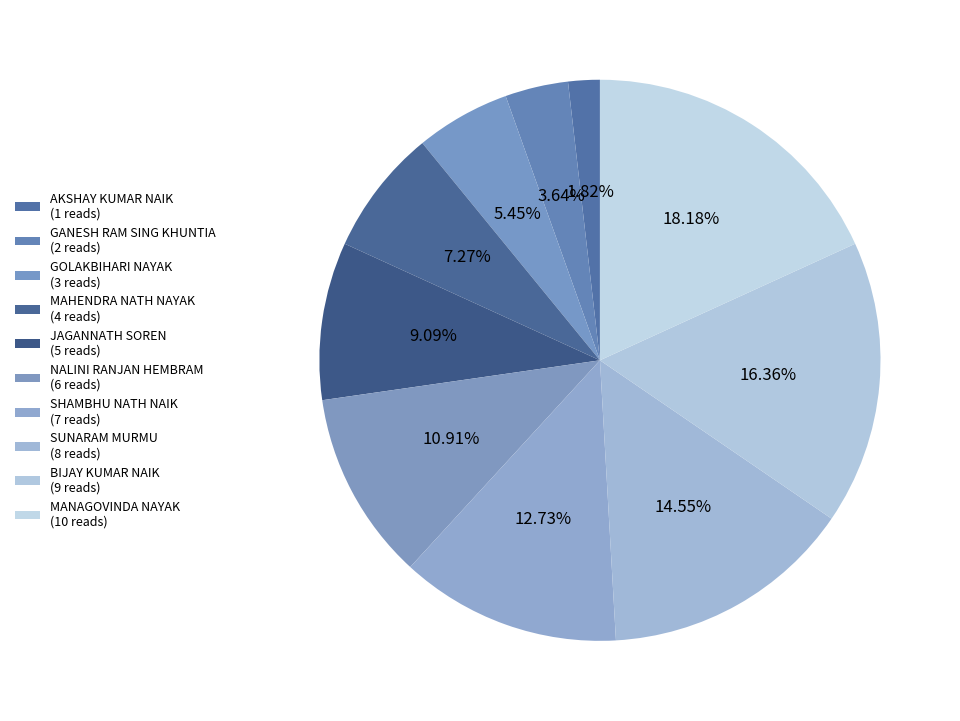

True or false: MANAGOVINDA NAYAK accounts for 32% of the total.

False